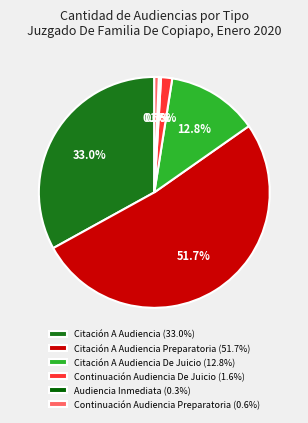

Approximately how many times larger is the value at Citación A Audiencia Preparatoria (51.7%) compared to Continuación Audiencia Preparatoria (0.6%)?

83.0